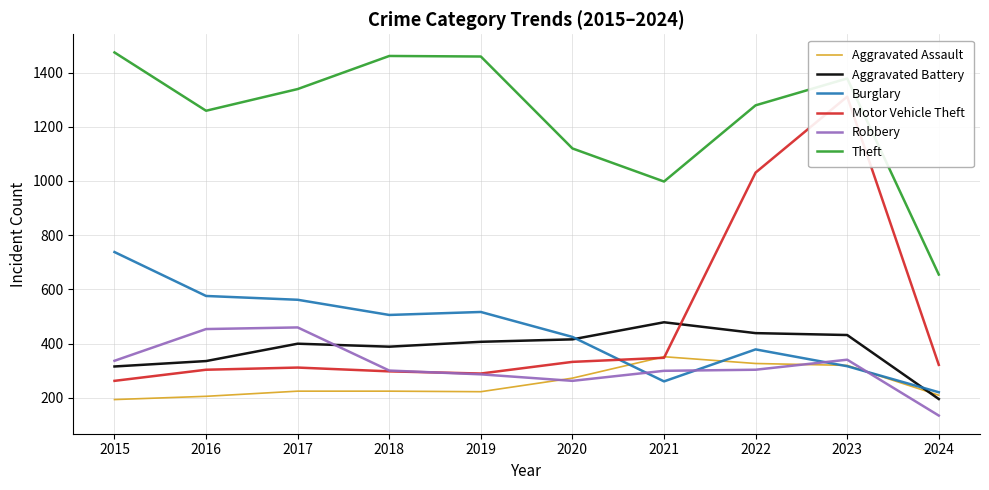

Reading left to right, transcribe all the data shown in this chart.

Aggravated Assault: 194	206	225	225	223	273	352	327	320	210
Aggravated Battery: 316	336	400	389	407	416	479	439	432	196
Burglary: 738	576	562	506	517	425	261	379	317	221
Motor Vehicle Theft: 263	304	312	298	290	333	348	1031	1311	322
Robbery: 337	454	460	301	287	263	300	304	341	135
Theft: 1474	1259	1339	1461	1459	1120	998	1279	1378	655